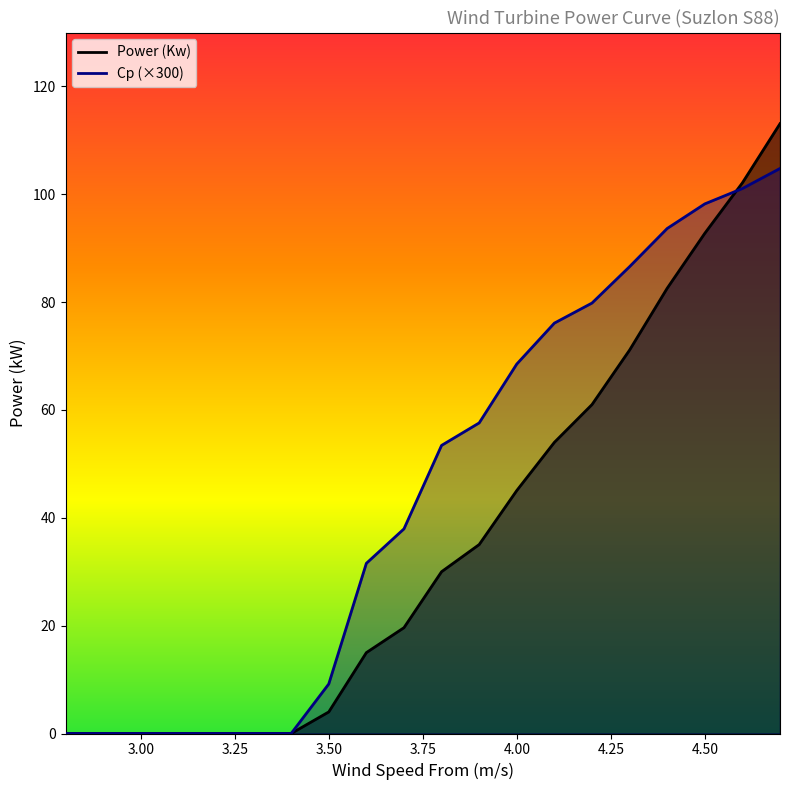

What is the label of the 7th point from the left?

3.4